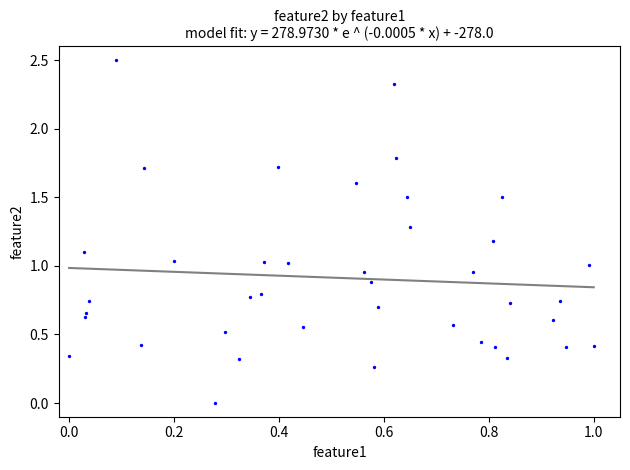

What is the range of Y values (max minus min)?

2.5